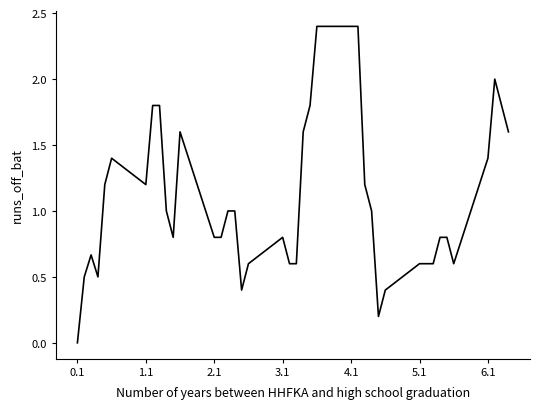

What is the average value?

1.1